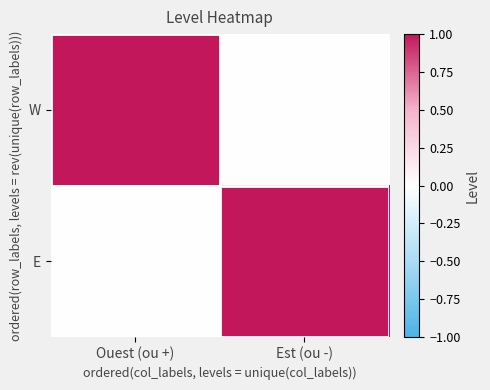

What is the total value across all series at Est (ou -)?

1